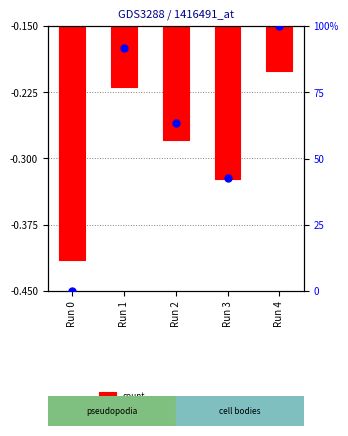

Which series contains the highest Y value?

percentile rank within the sample